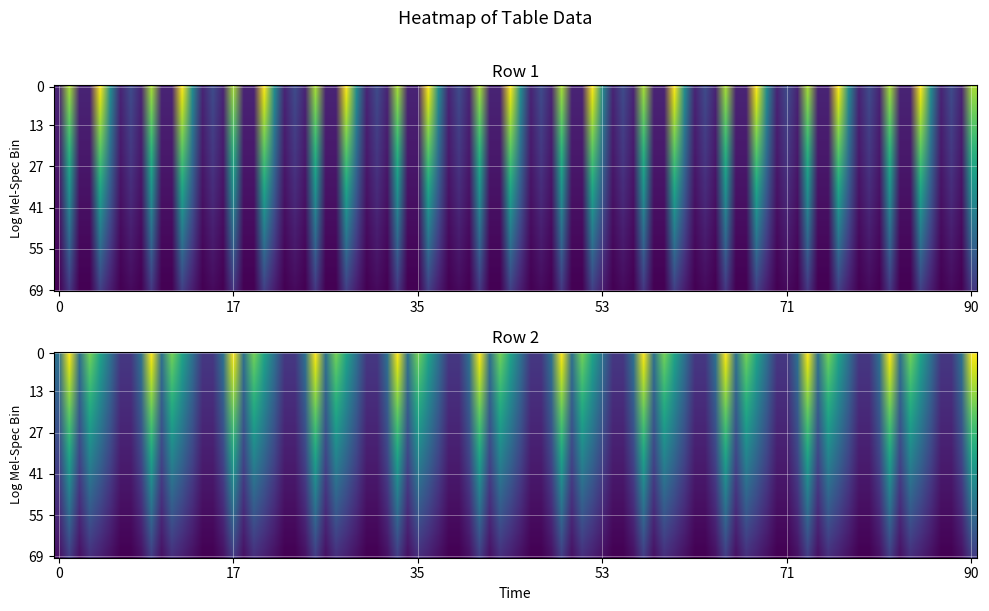

What is the difference between the second highest and second lowest values in the row_0 series?

6